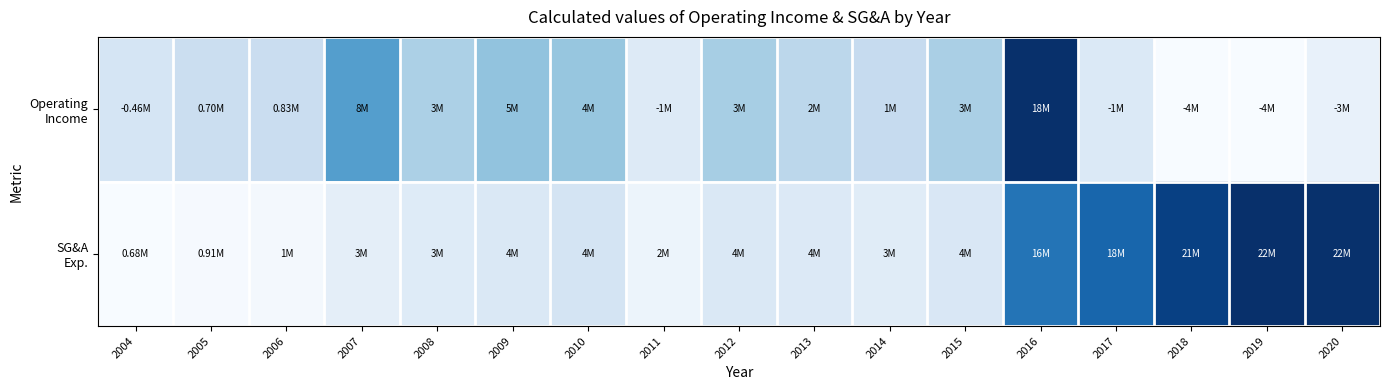

Which series has the widest spread of values?

Operating Income